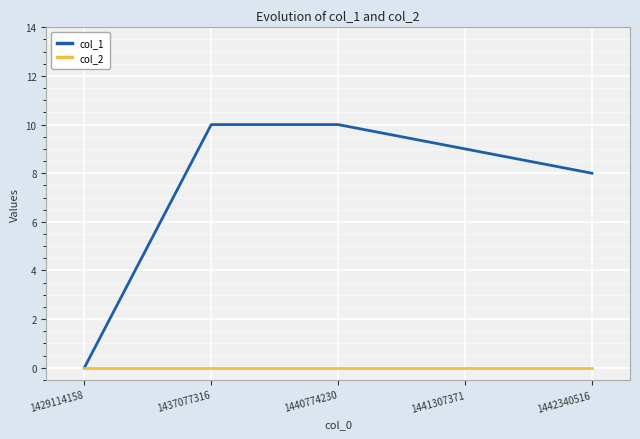

True or false: col_2 has a value of 0 at 1437077316.

True